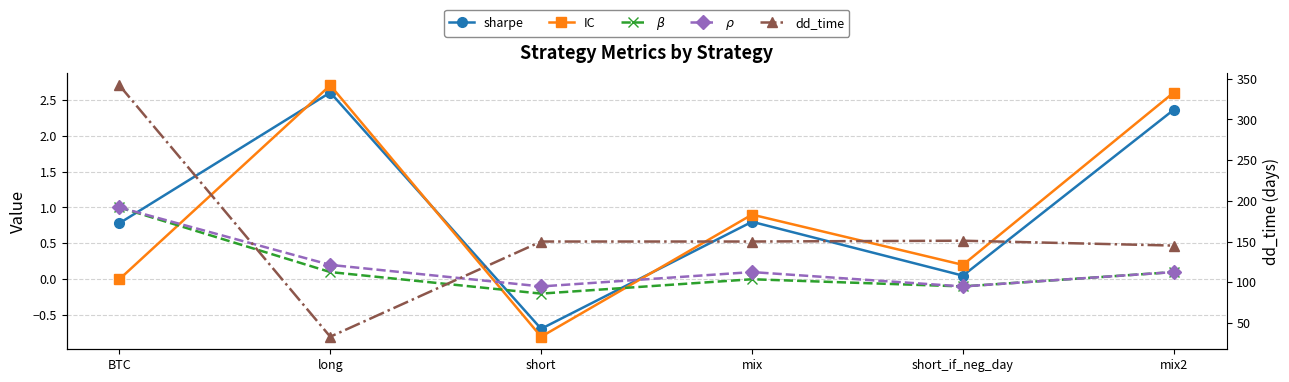

The value of sharpe at BTC is 1.3. True or false?

False